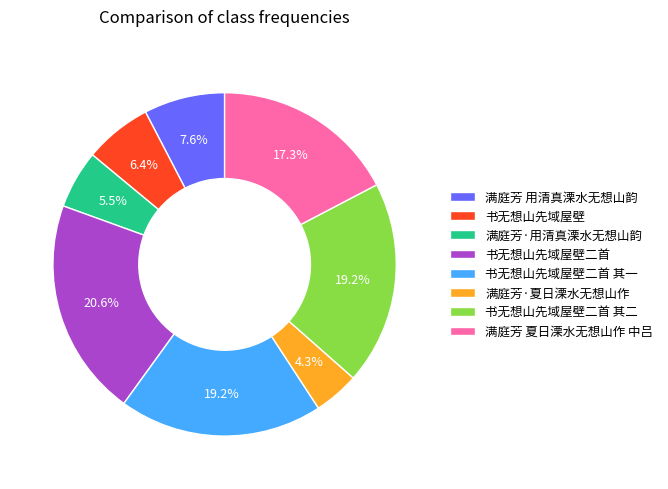

Combined, what portion of the pie is 书无想山先域屋壁 and 满庭芳 用清真溧水无想山韵?

14.0%